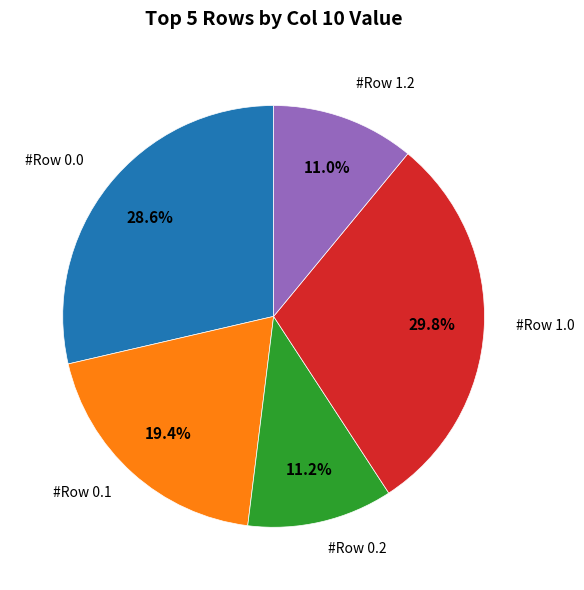

Is there a majority slice in this chart?

No